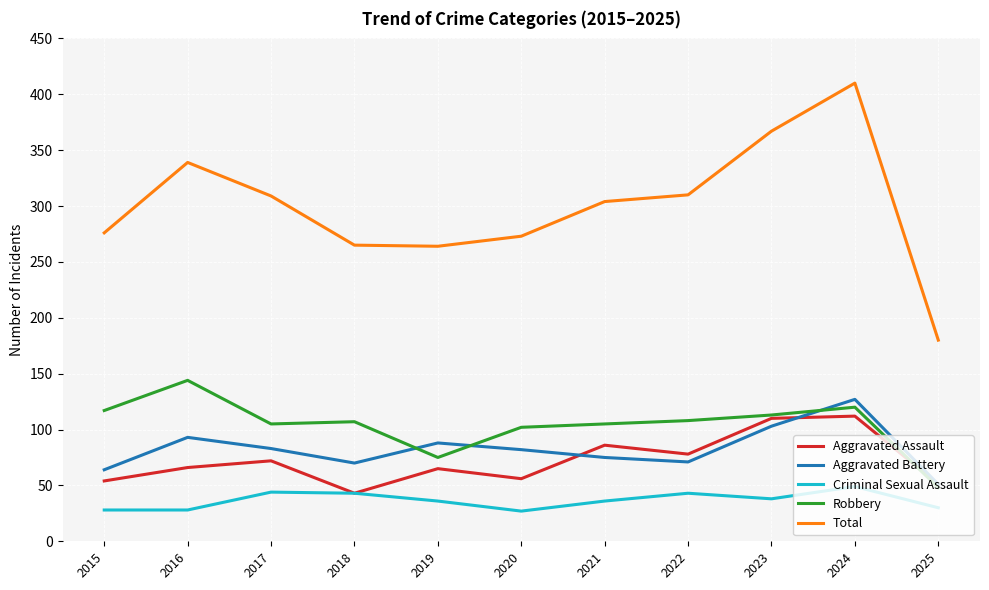

True or false: Criminal Sexual Assault and Total cross at least once.

False